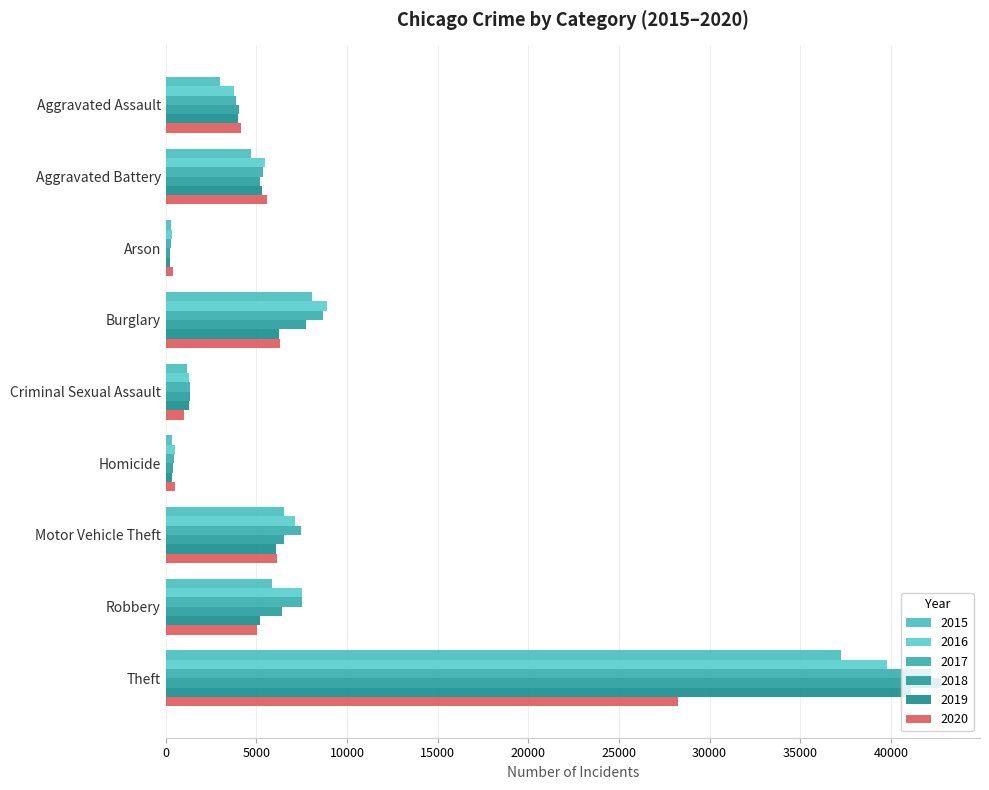

What is the difference between the 2019 values at Homicide and Arson?

90